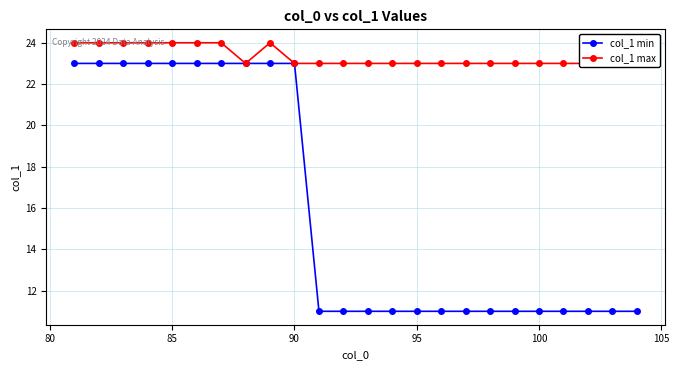

What is the maximum value for col_1 min?

23